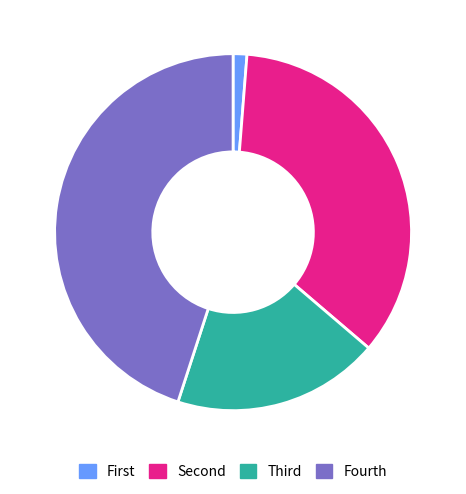

Does any single category account for the majority?

No